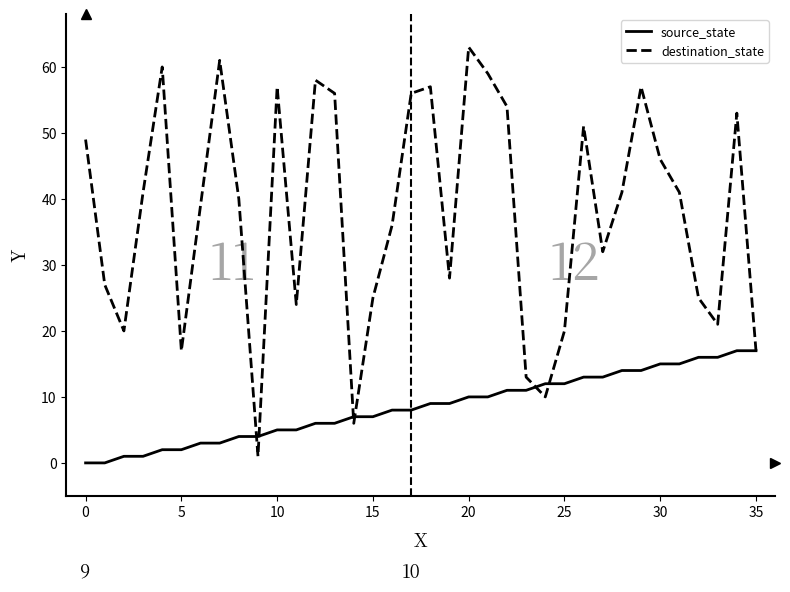

What is the maximum value shown in the chart?

63